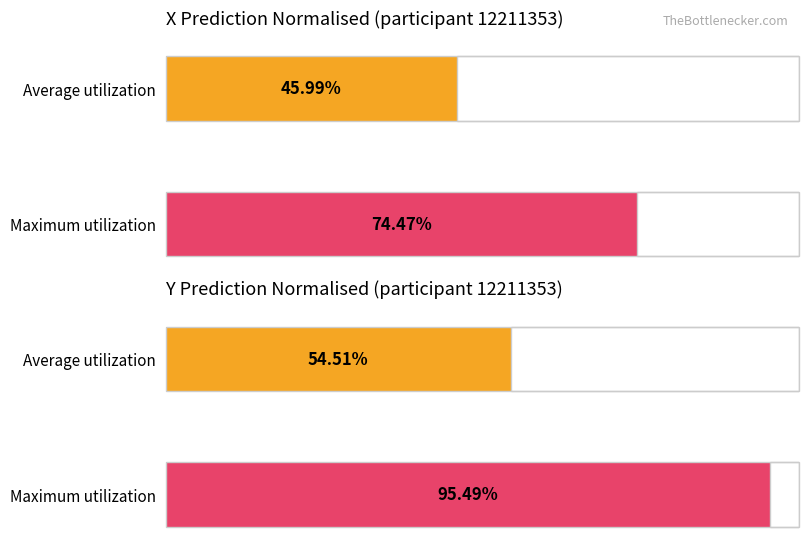

Which series has the widest spread of values?

Average y_pred_normalised